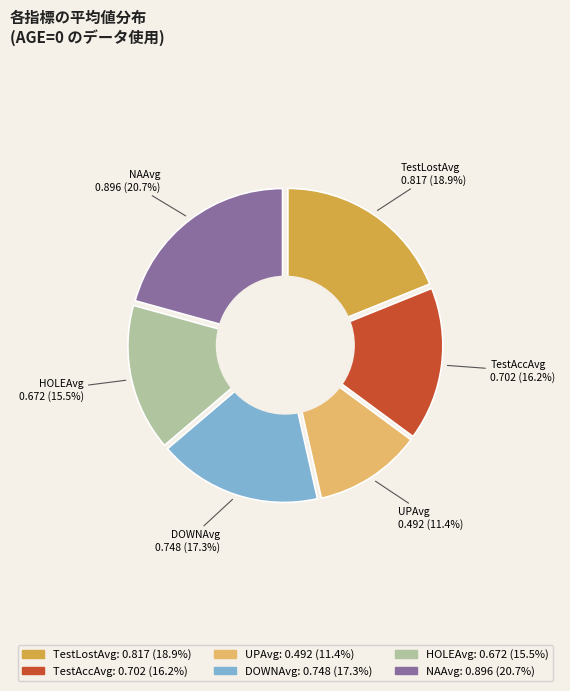

To the nearest percent, what percentage of the pie is NAAvg?

21%